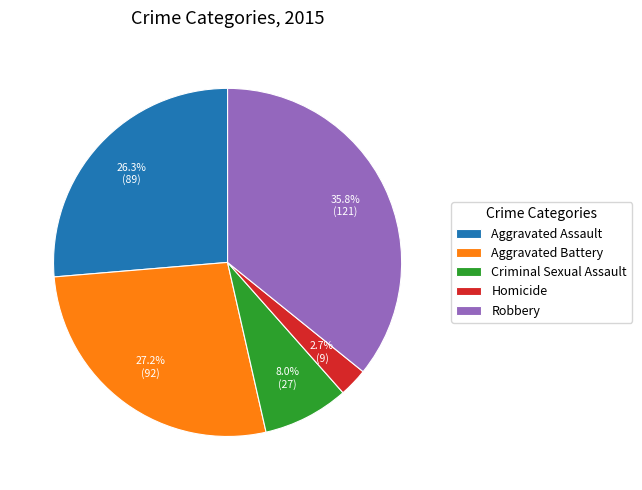

True or false: Criminal Sexual Assault accounts for 8% of the total.

True